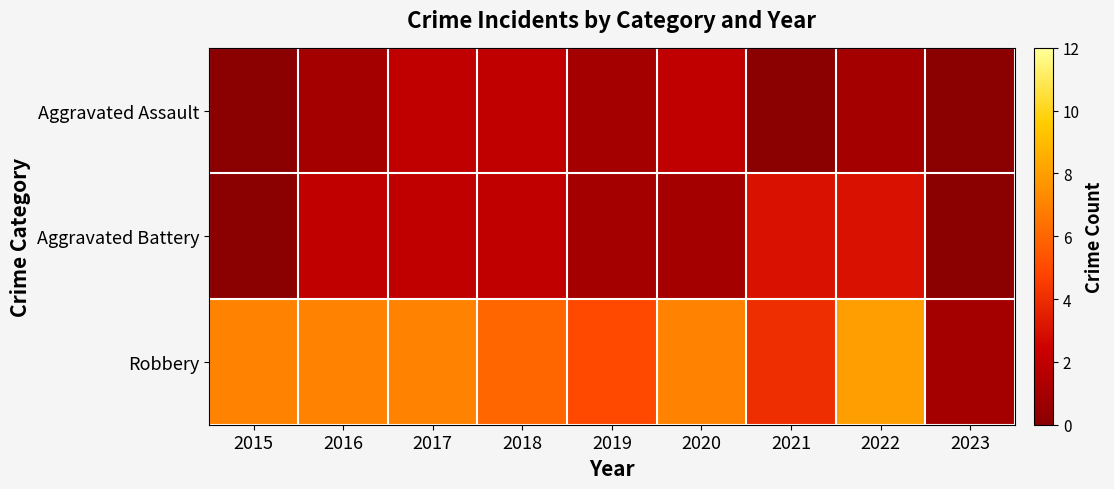

How many distinct data groups are displayed?

3